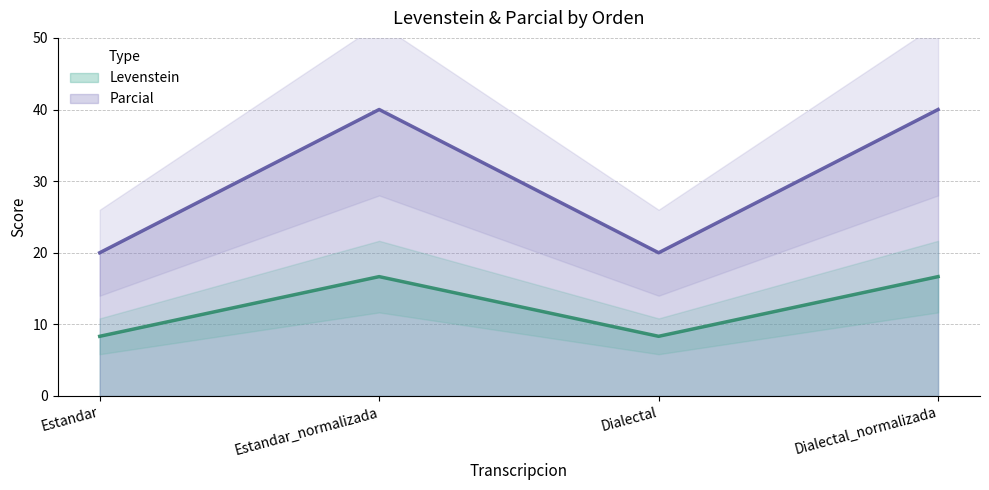

True or false: Parcial has more than 1 points higher than both neighbors.

False